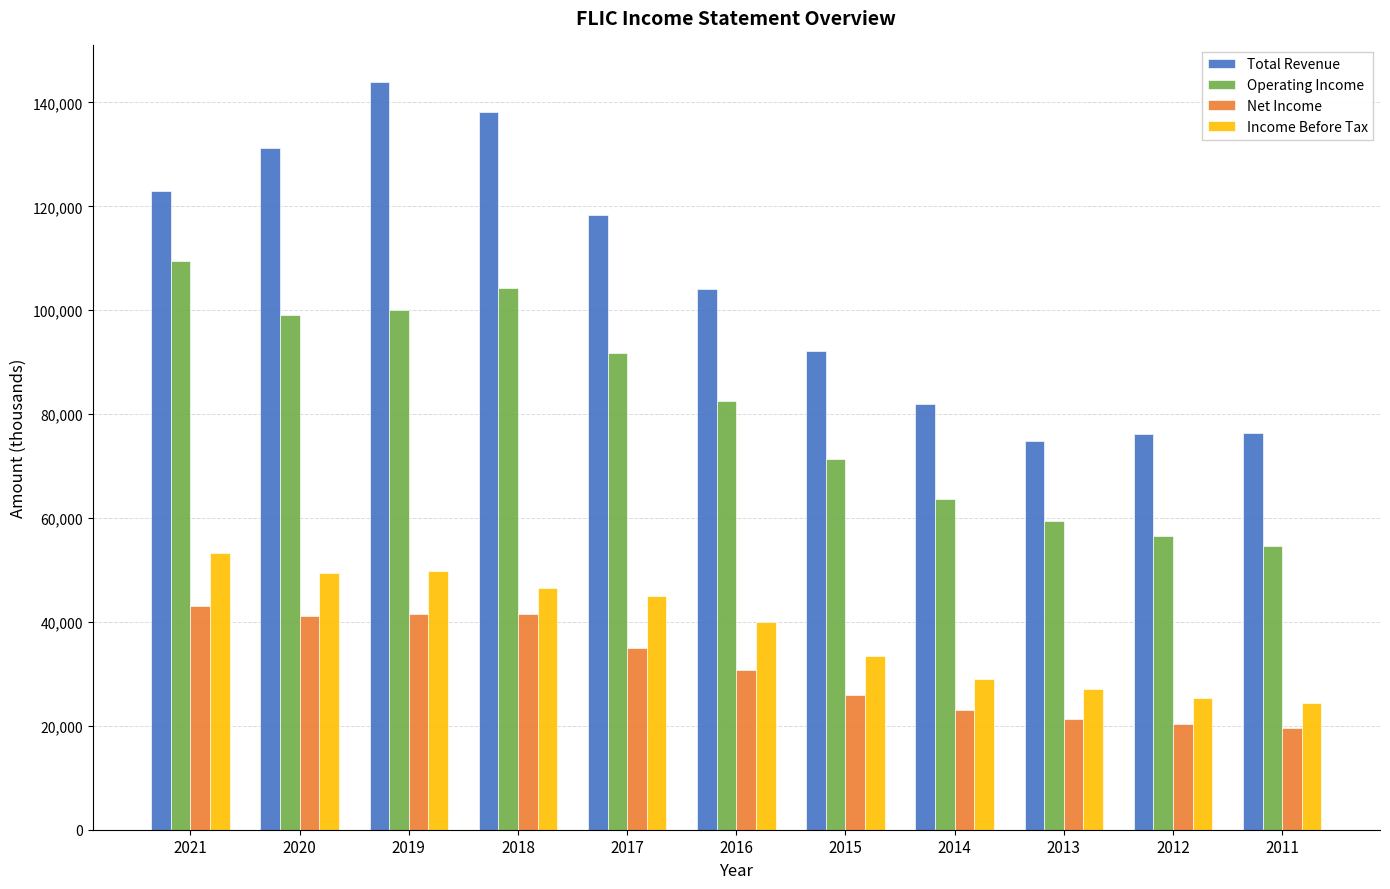

At 2014, list the series in order from largest to smallest.

Total Revenue, Operating Income, Income Before Tax, Net Income